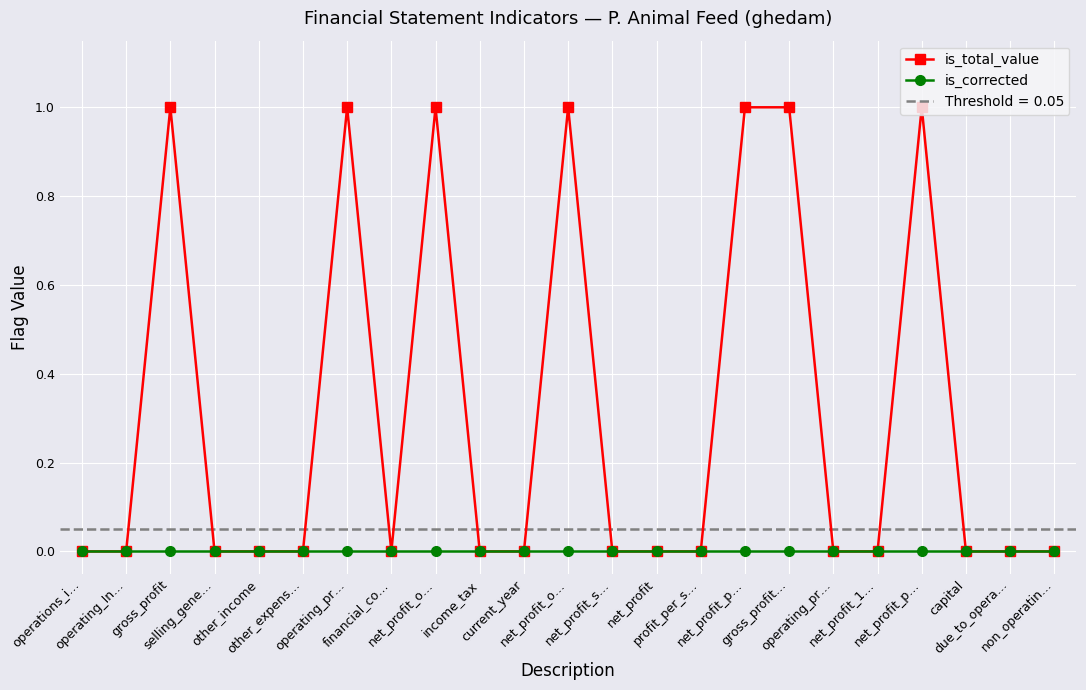

How many lines are shown in the chart?

2